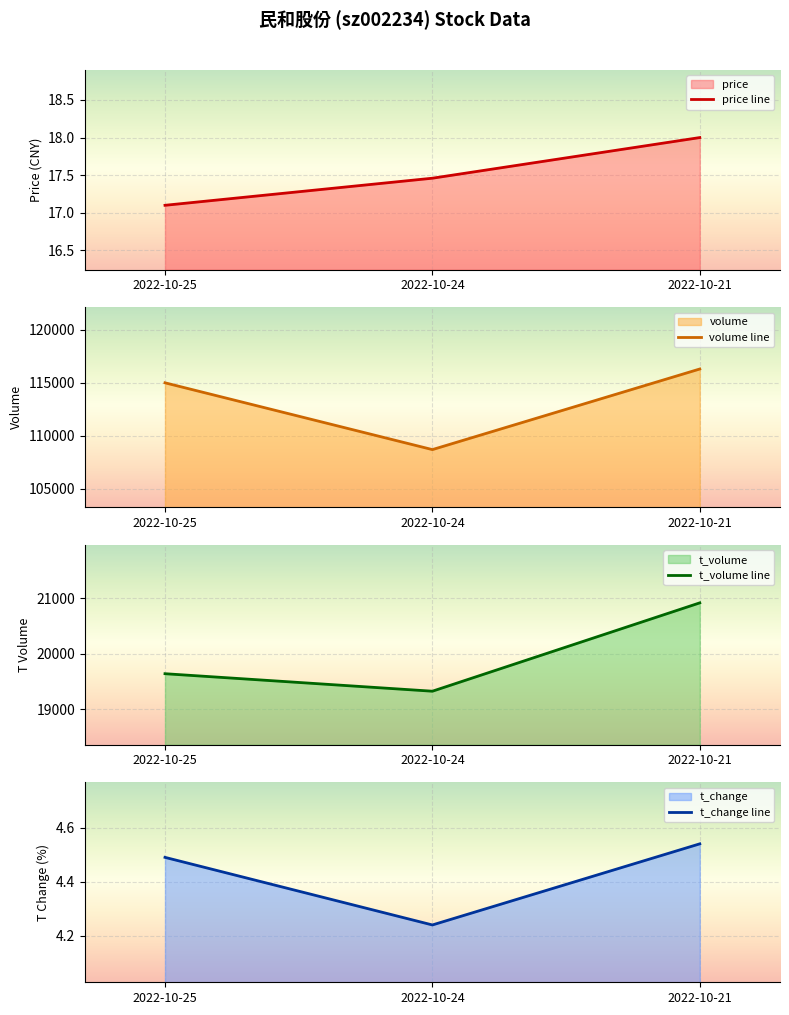

Which series has the largest total across all categories?

volume line